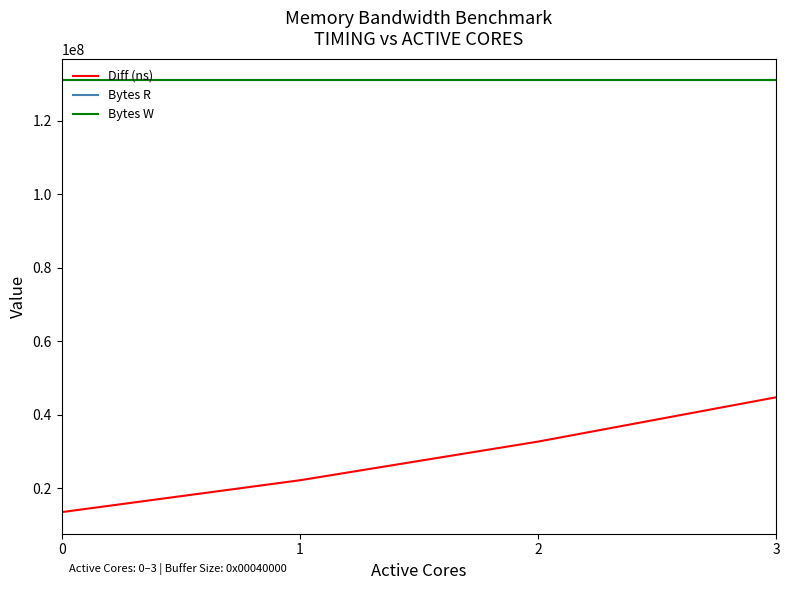

Read the Bytes W value at 3.

131072000